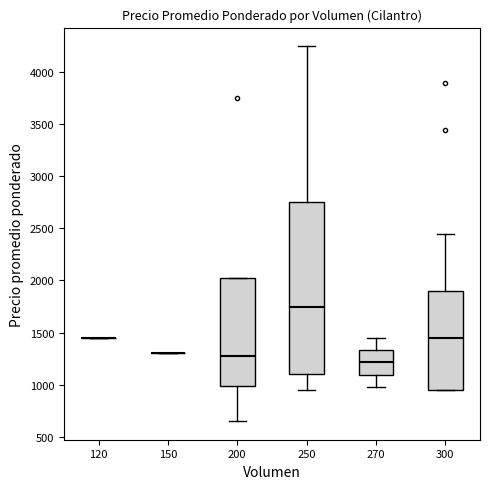

Comparing the boxes themselves (not the whiskers), which one is the tallest?

250